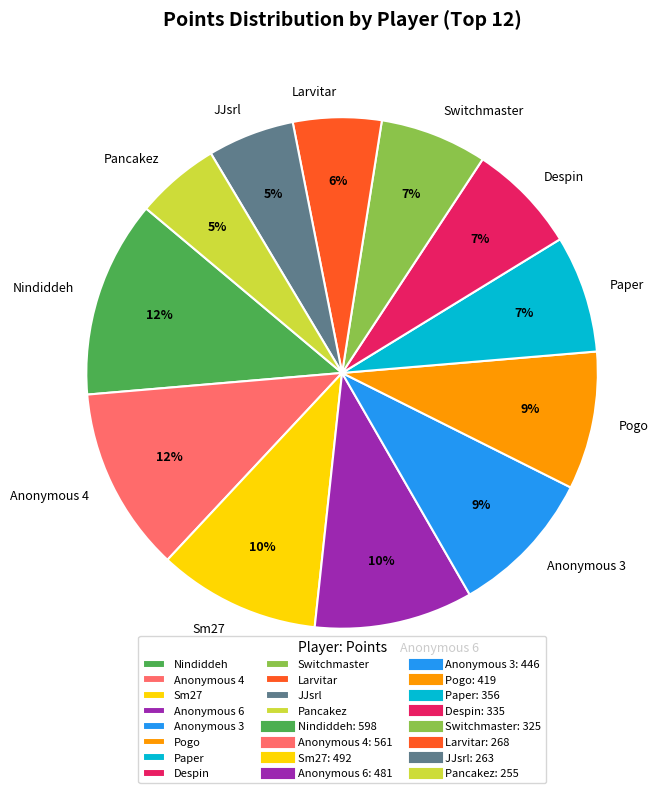

To the nearest percent, what percentage of the pie is Larvitar?

6%